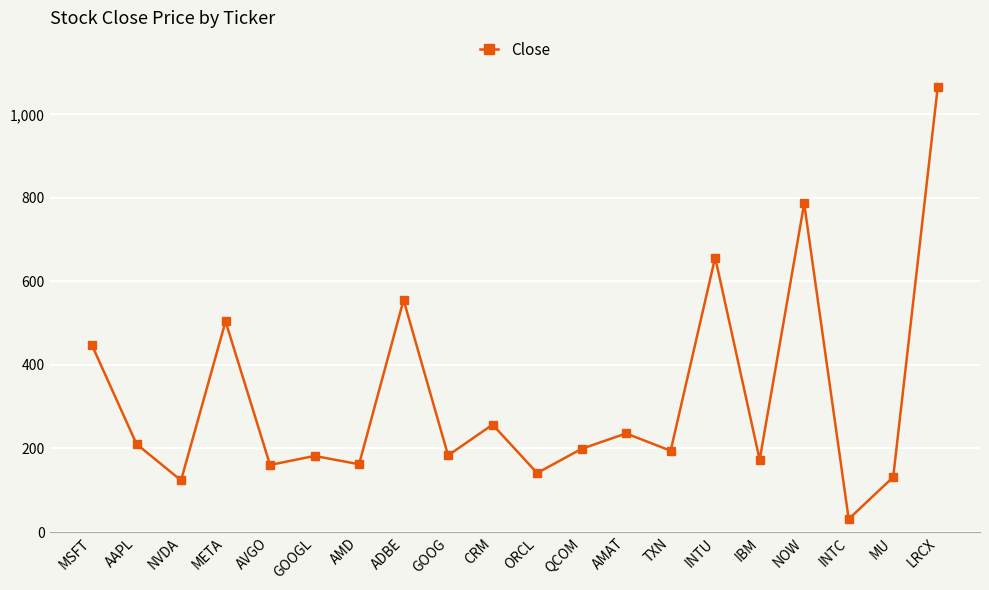

What is the difference between the values at AVGO and TXN?

34.0